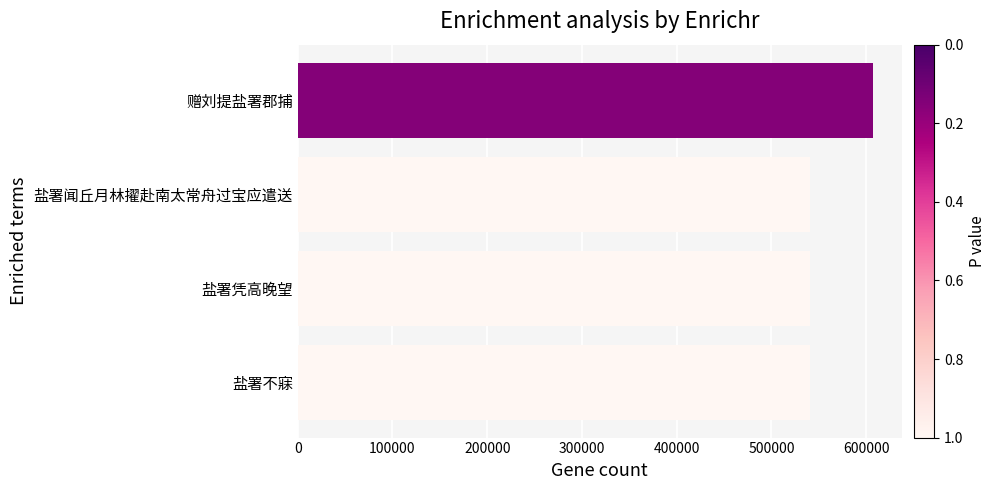

How many distinct data groups are displayed?

1